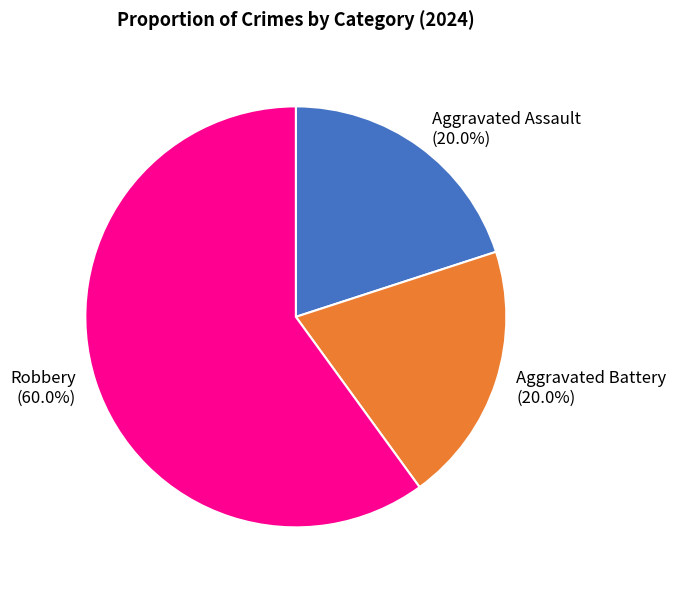

Is it true that Aggravated Assault is 20% of the pie?

True